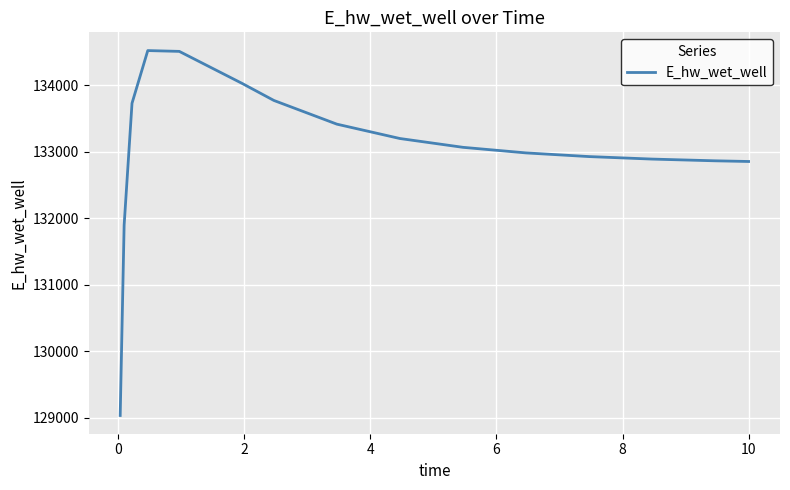

Is this an area chart (filled region under the line)?

No